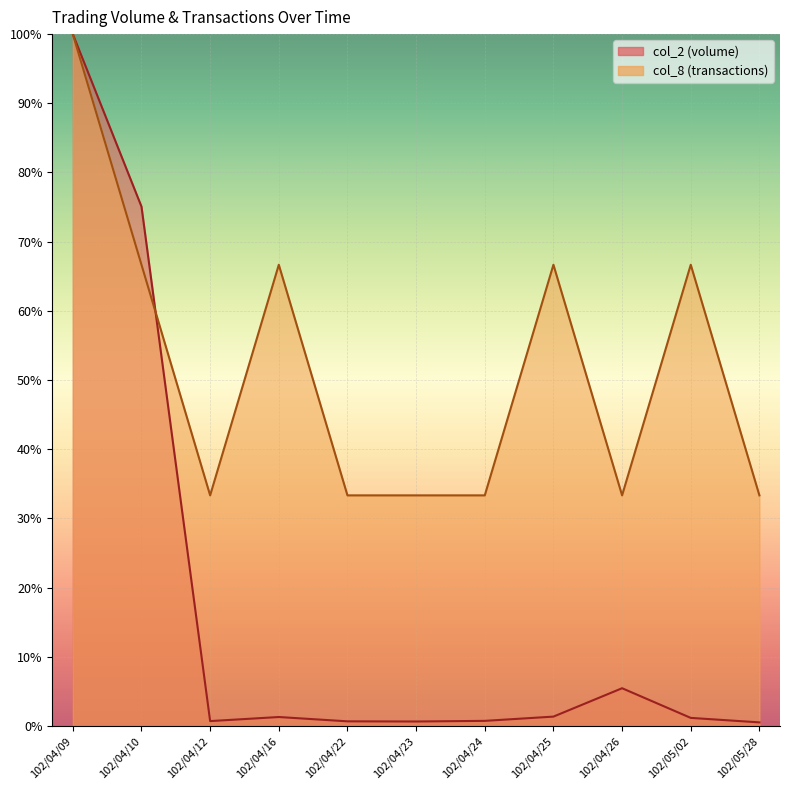

What position from the right is 102/04/16?

8